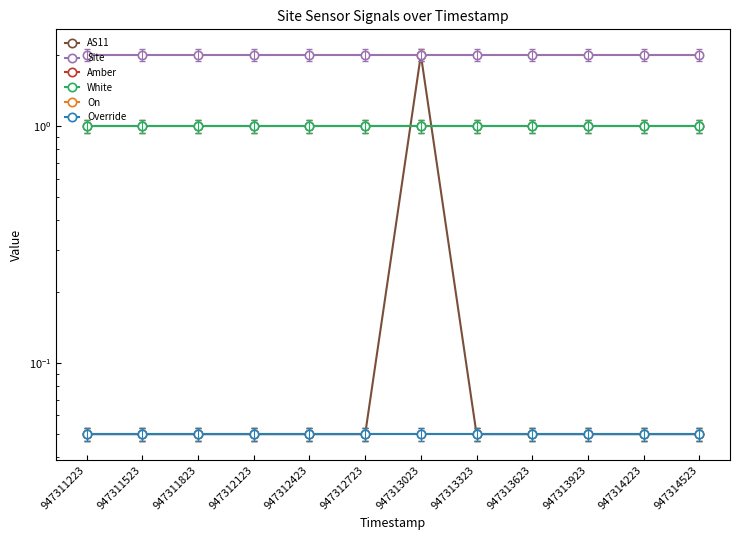

What is the value of the Amber point at the 7th from the left?

1.0